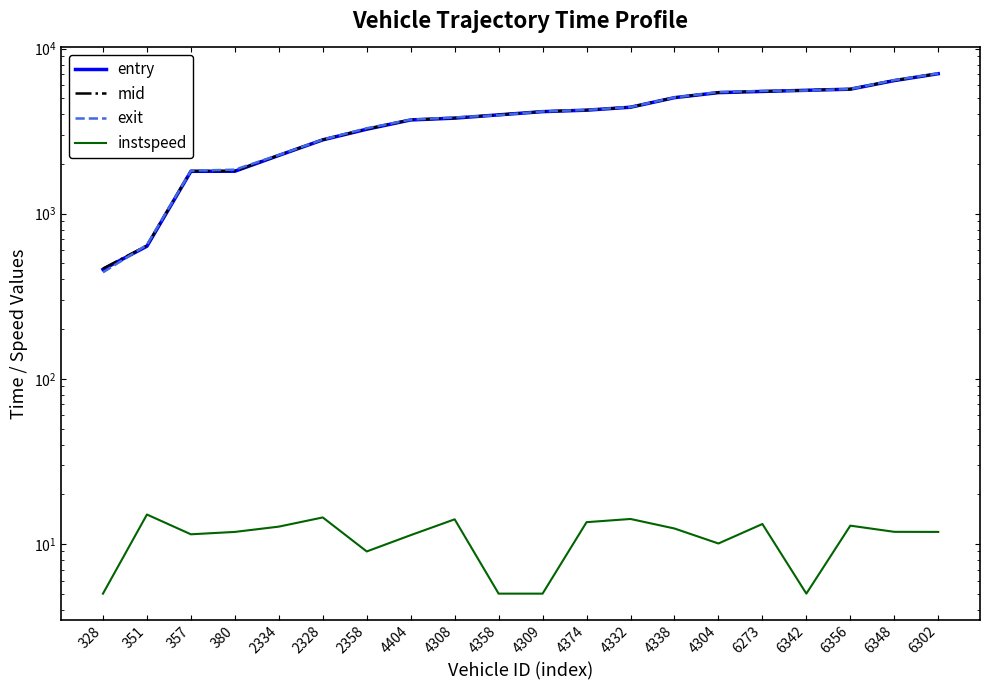

True or false: mid and instspeed intersect in this chart.

False